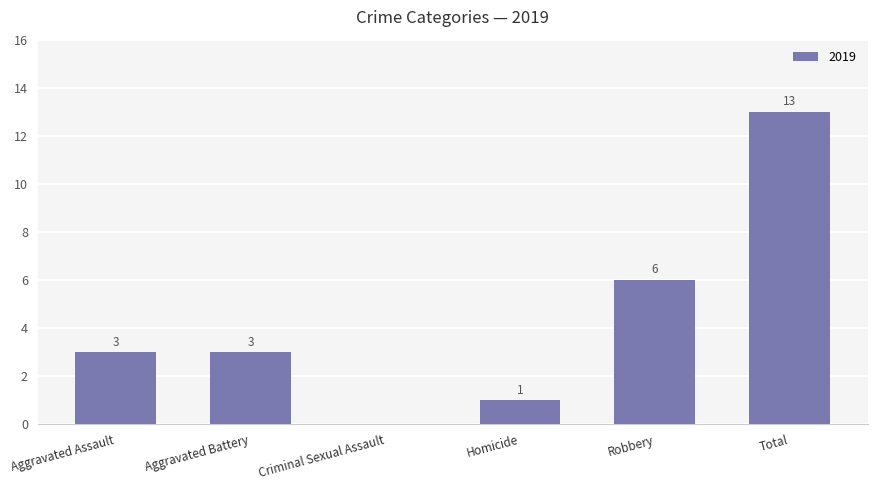

What is the change in value from Criminal Sexual Assault to Total?

+13